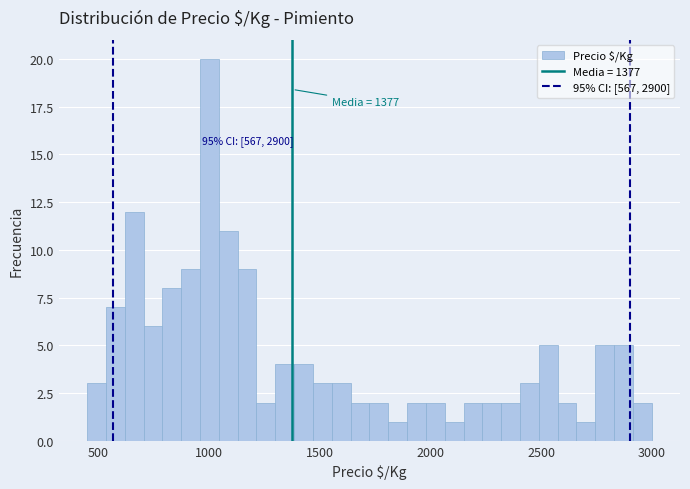

Read against the x-axis, roughly where is the centre of the tallest bar?

1000